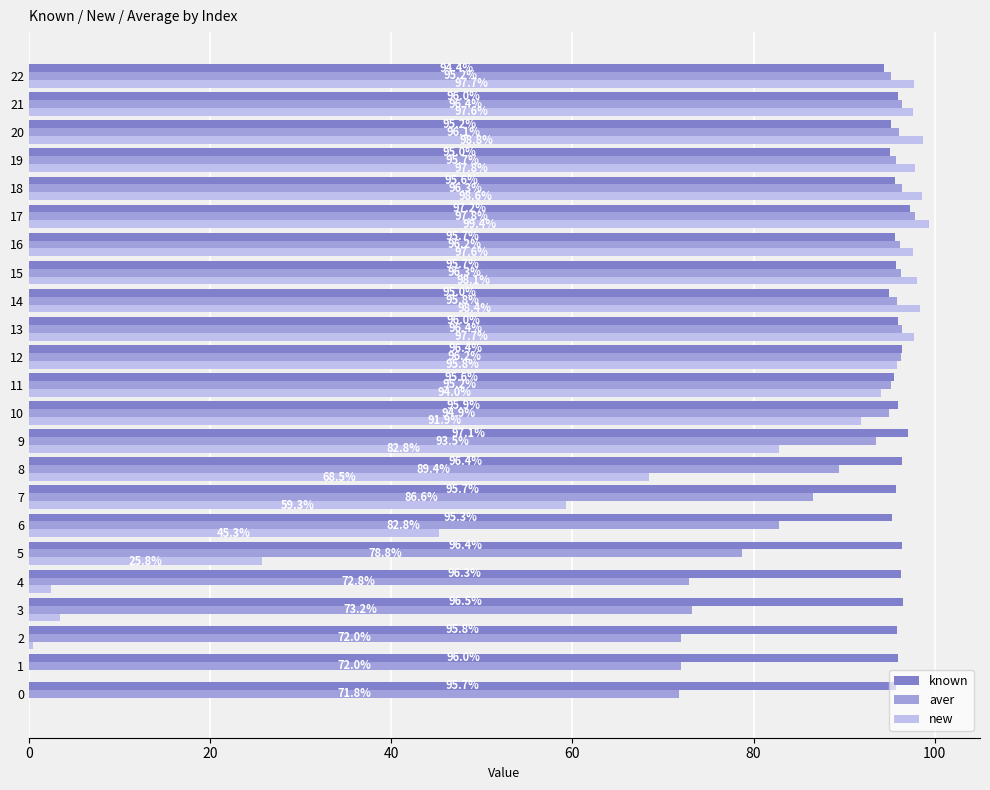

The aver series shows 46.4 at 9. True or false?

False